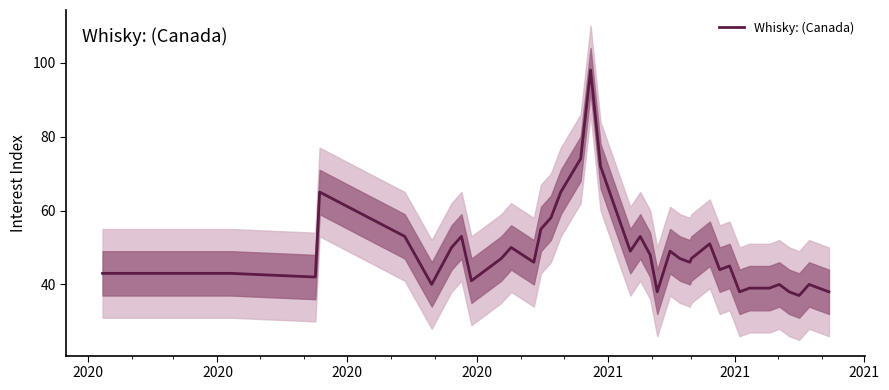

How many lines are shown in the chart?

1